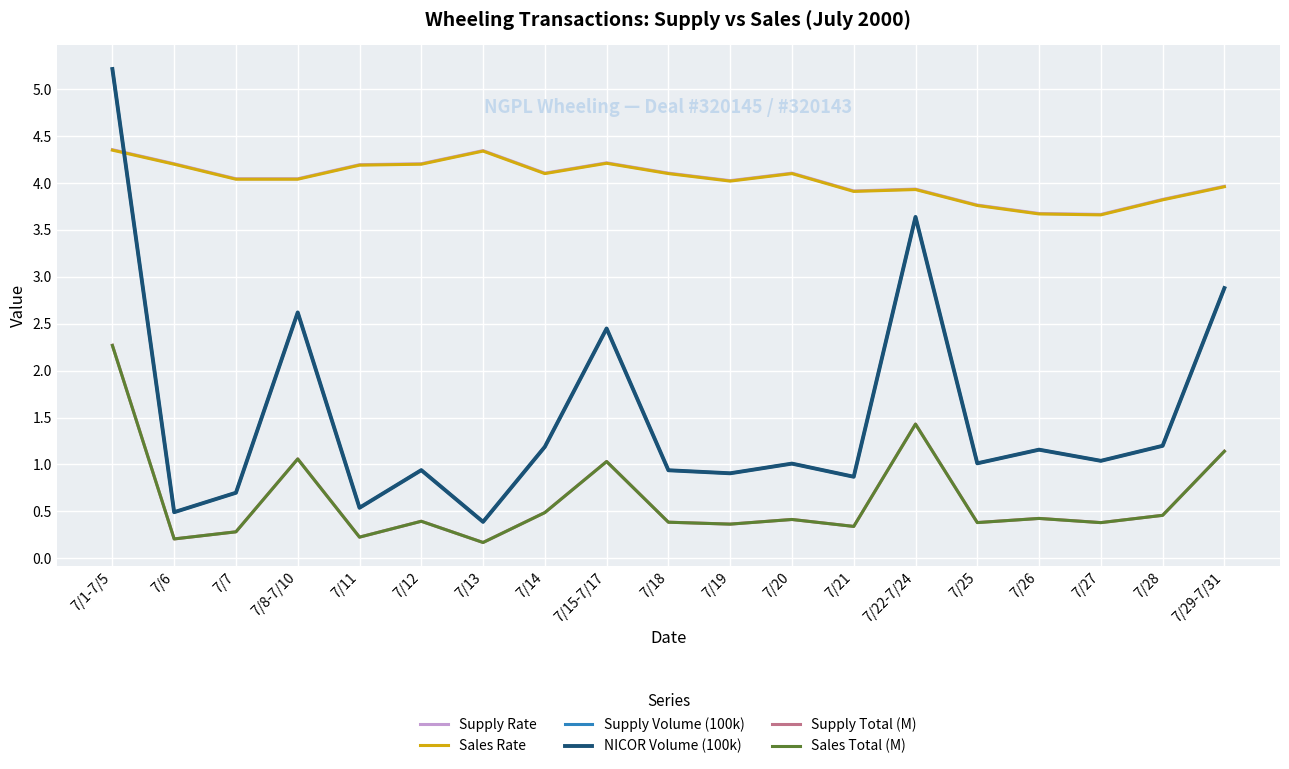

Which series has the largest range (max minus min)?

Supply Volume (100k)